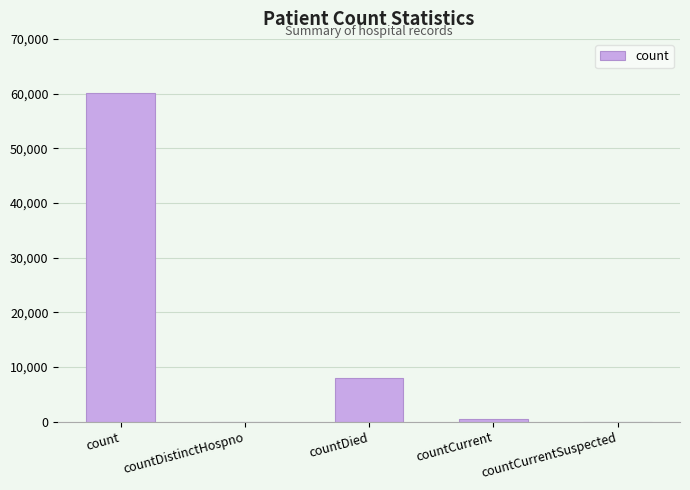

How many data points does each series have?

5